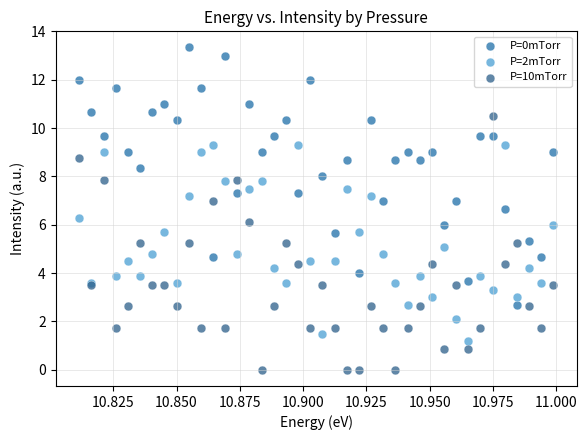

Which series contains the lowest Y value?

P=10mTorr